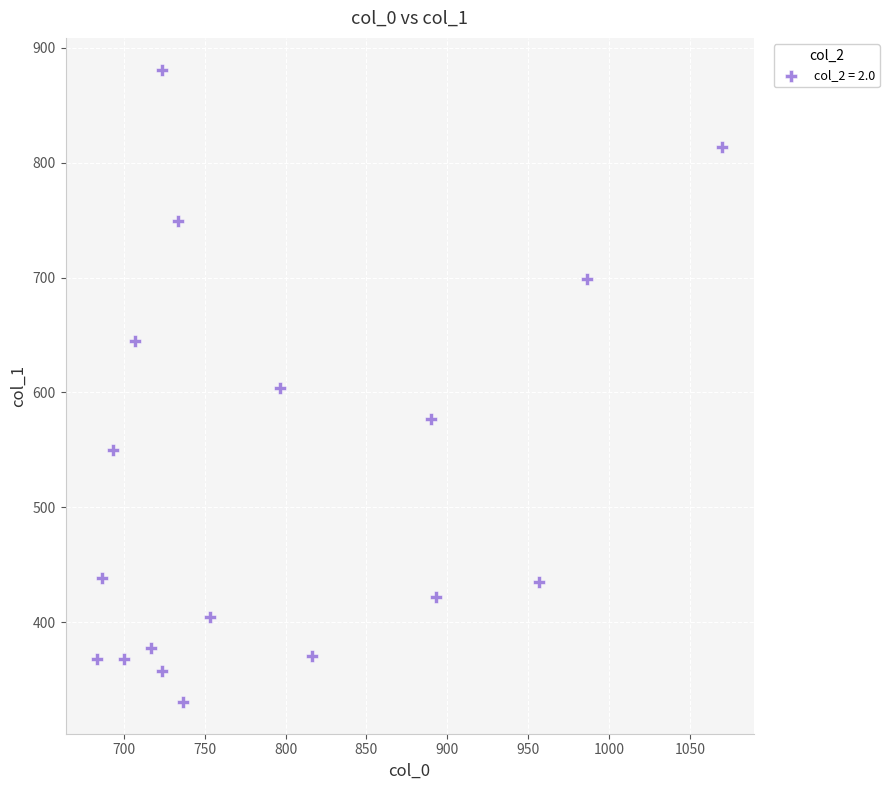

What is the range of Y values (max minus min)?

550.1